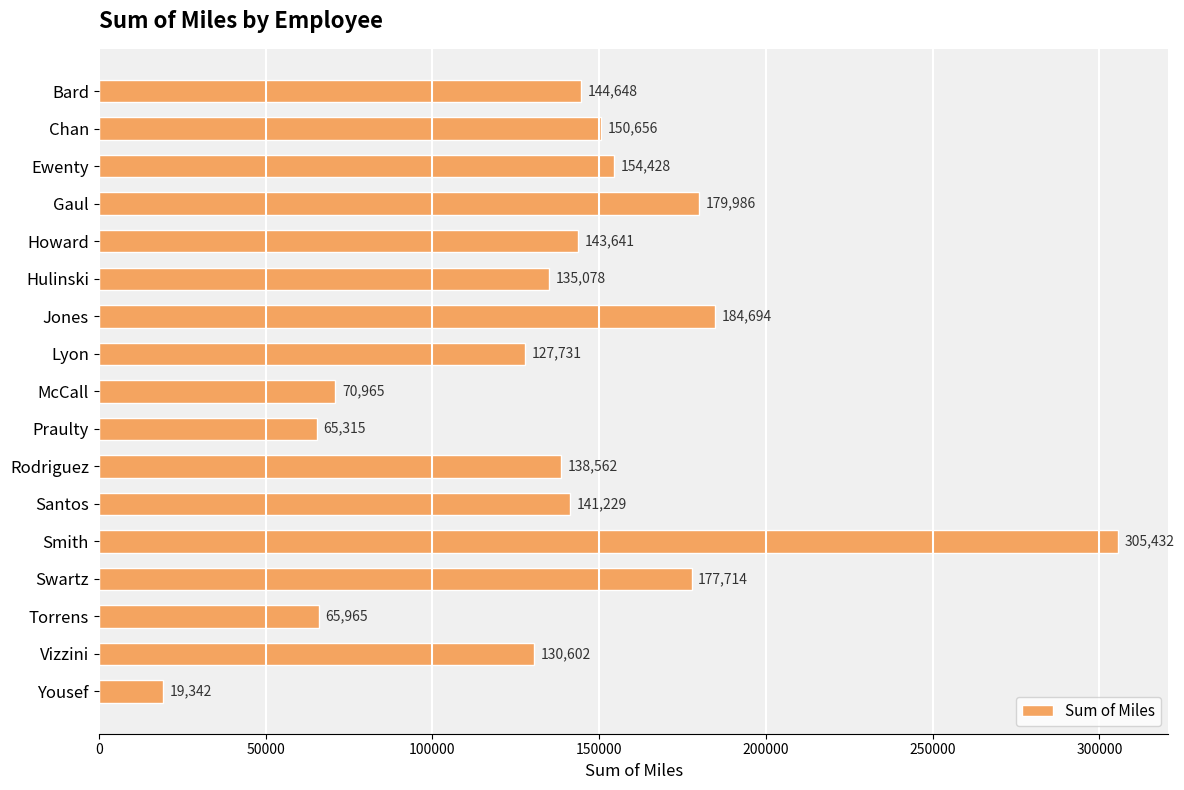

True or false: the data shows 130601.6 at Vizzini.

True